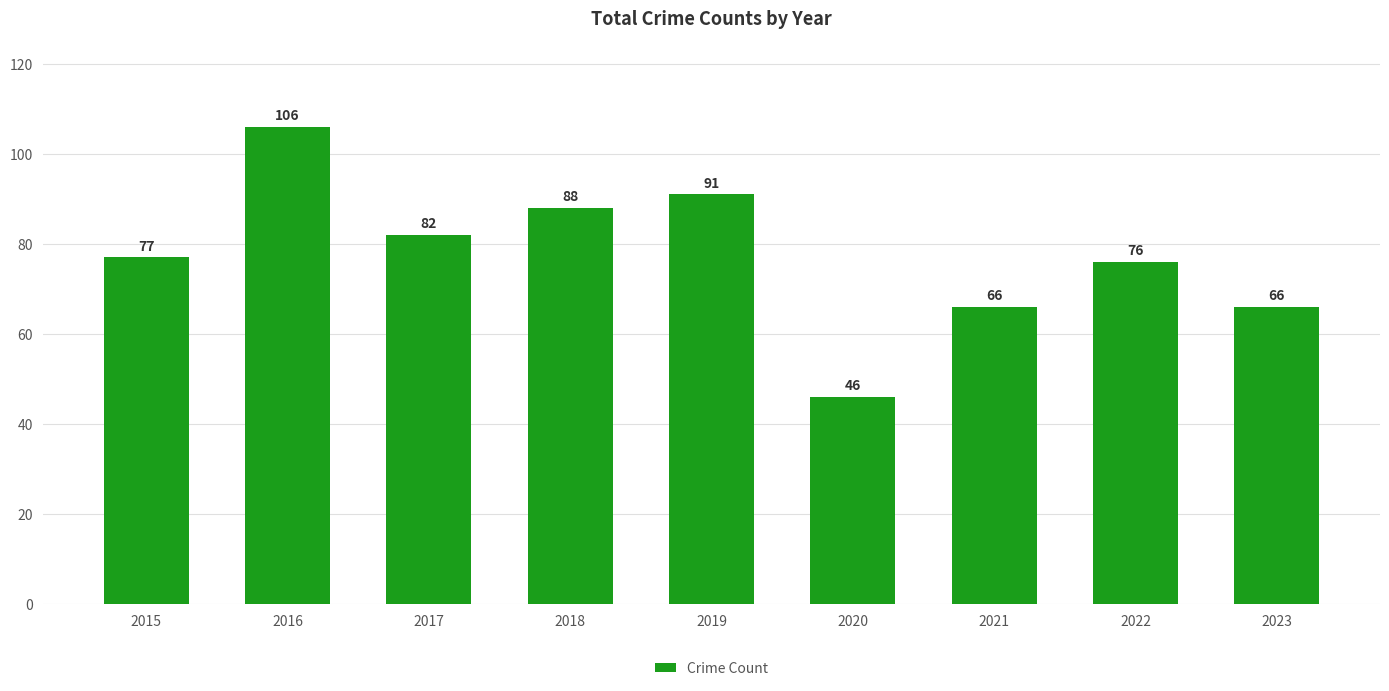

What is the ratio of the value at 2017 to the value at 2015?

1.1